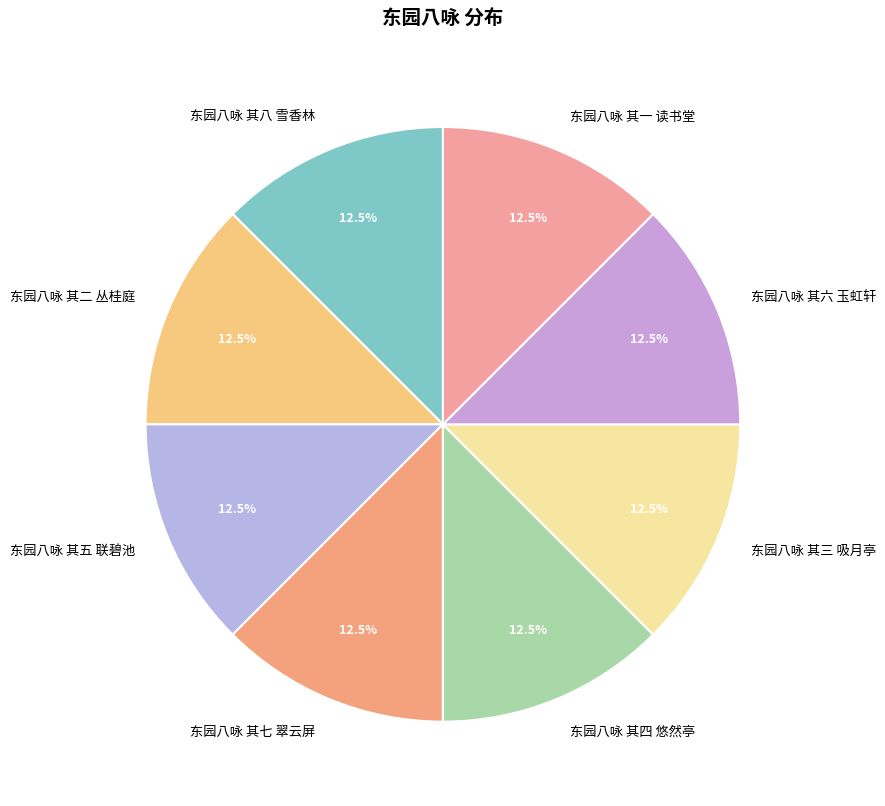

How many segments does this pie chart have?

8